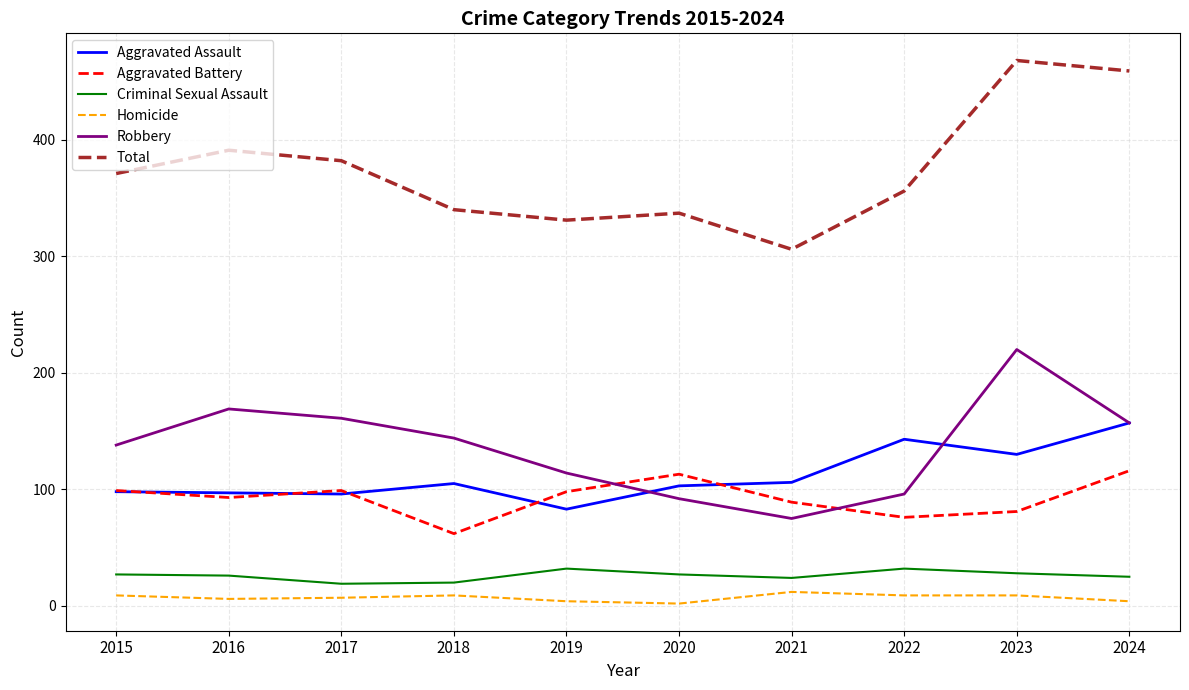

What is the maximum value for Robbery?

220